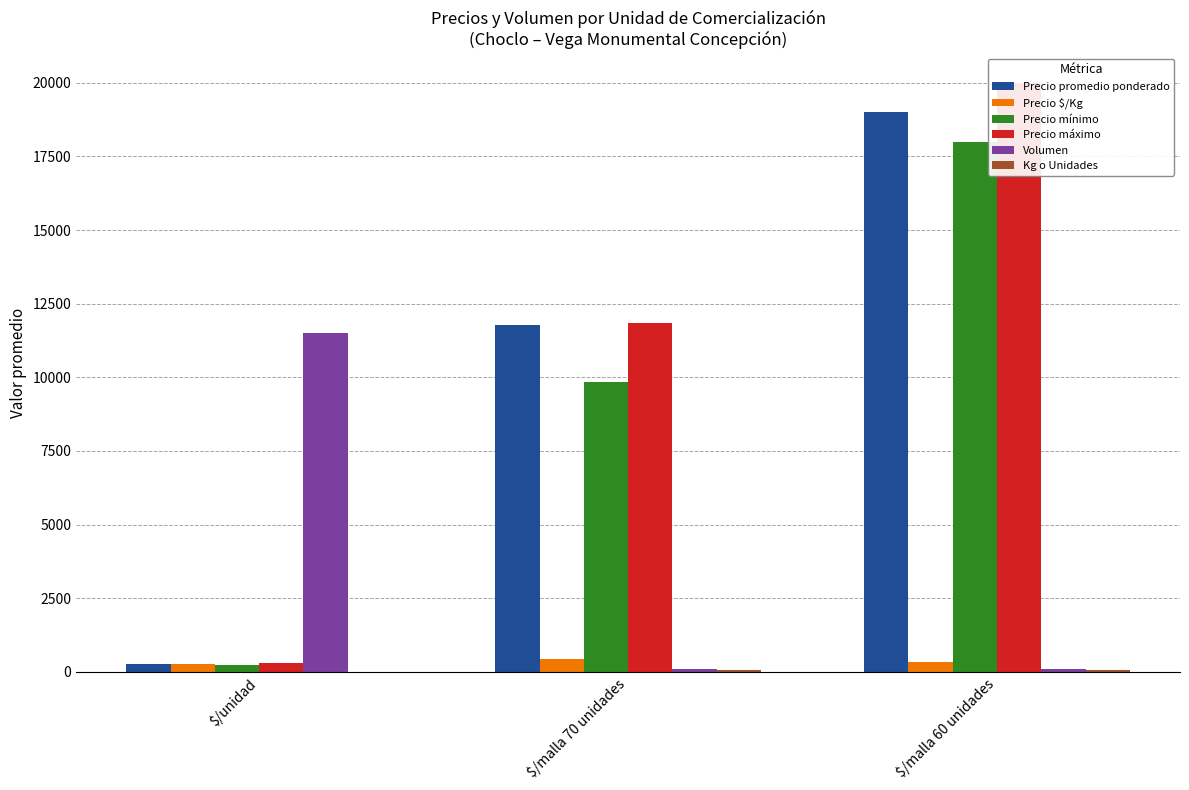

Reading right to left, list all the values displayed in this chart.

Precio promedio ponderado: 19000	11760	280
Precio $/Kg: 317	431	280
Precio mínimo: 18000	9833	243
Precio máximo: 20000	11833	287
Volumen: 100	100	11513
Kg o Unidades: 60	70	1